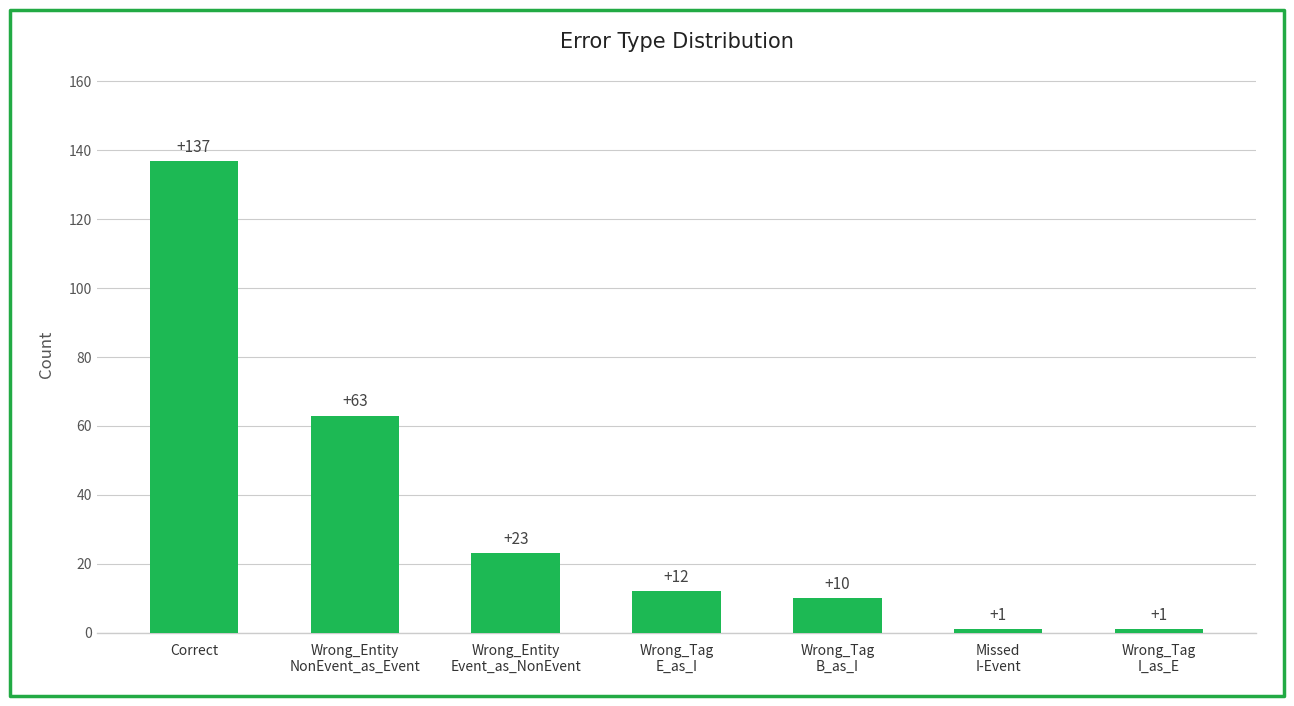

Reading right to left, what are all the values shown in this chart?

Wrong_Tag
I_as_E=1	Missed
I-Event=1	Wrong_Tag
B_as_I=10	Wrong_Tag
E_as_I=12	Wrong_Entity
Event_as_NonEvent=23	Wrong_Entity
NonEvent_as_Event=63	Correct=137